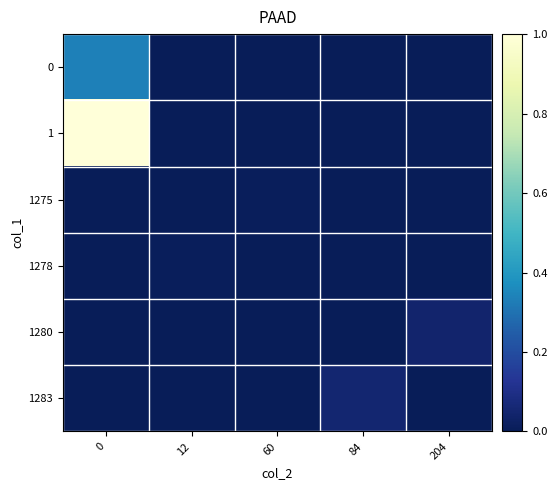

At how many categories does at least one series exceed 0?

5